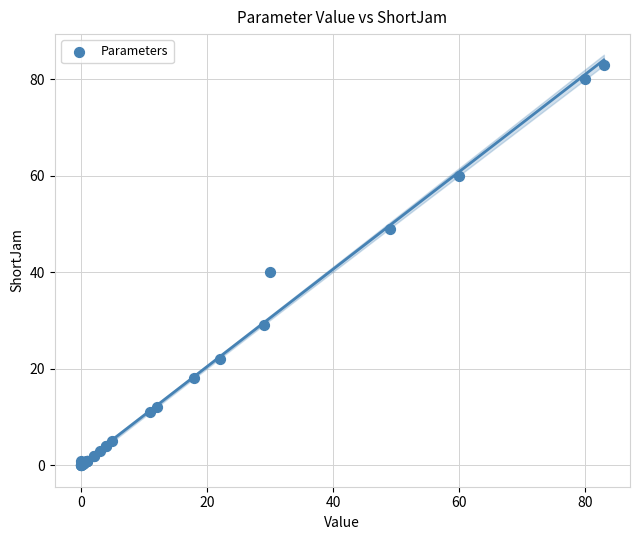

What Y value in the scatter plot is closest to 41?

40.0